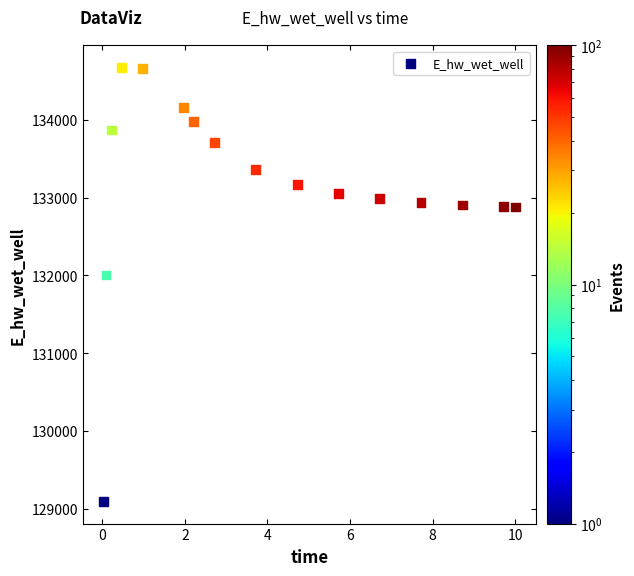

What Y value in the scatter plot is closest to 131881?

132003.4